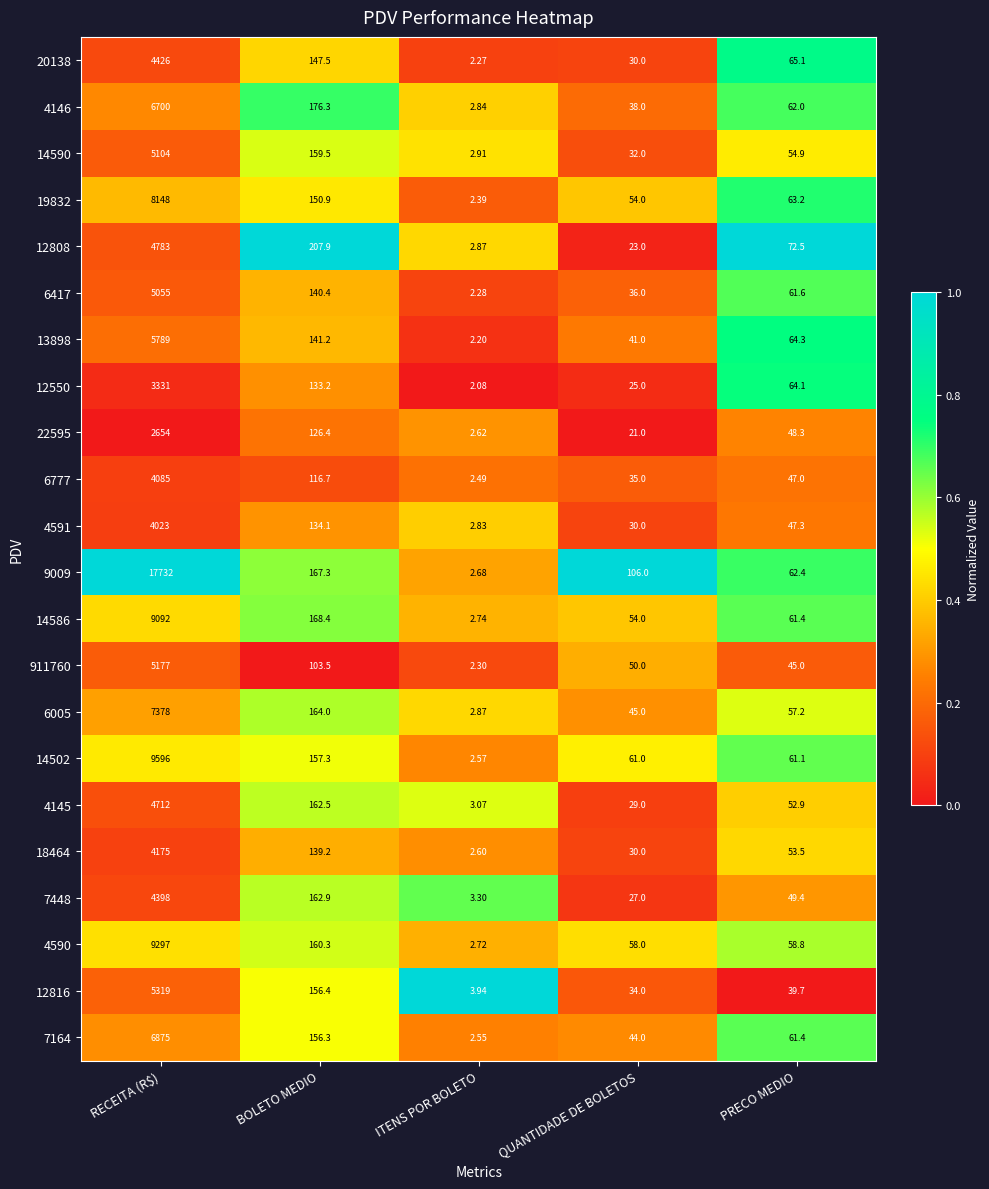

Which series has the largest total across all categories?

9009